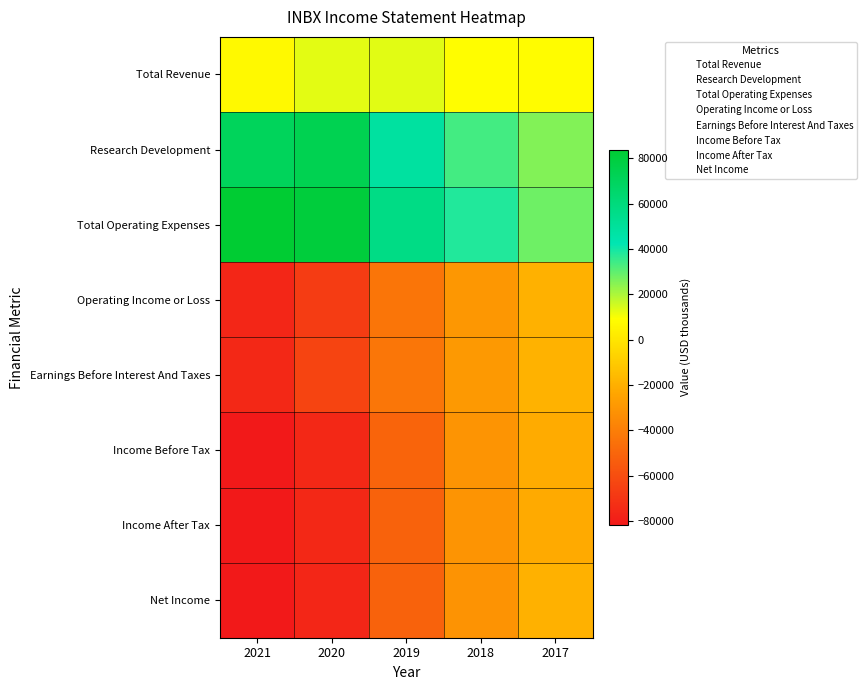

Which label corresponds to the largest value in the chart?

2021